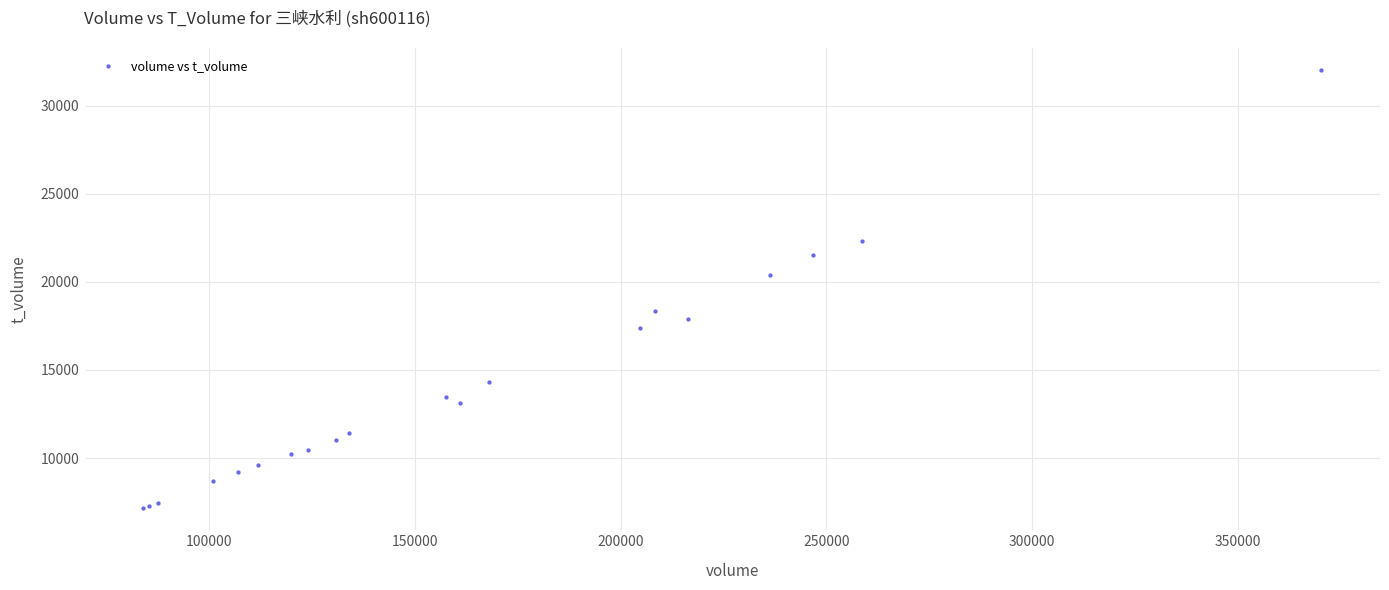

What Y value in the scatter plot is closest to 19575?

20408